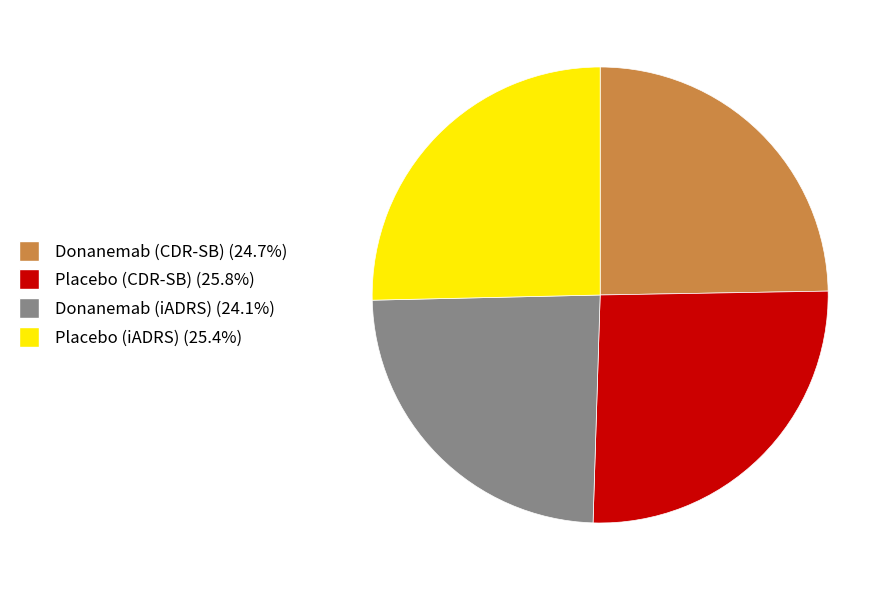

What is the smallest slice in the pie chart?

Donanemab (iADRS)